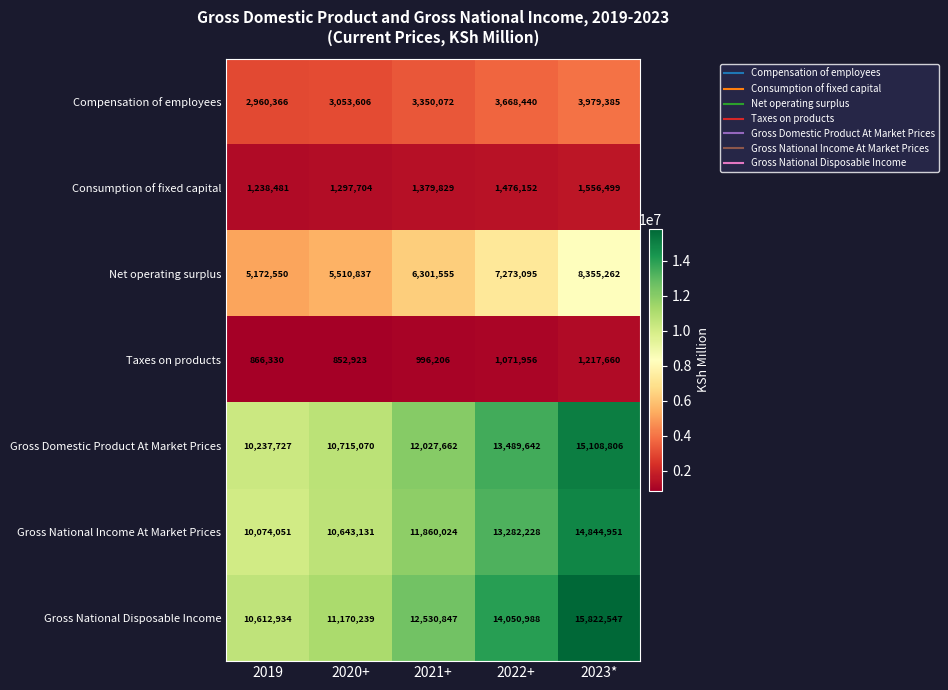

Where is Gross Domestic Product At Market Prices nearest to the value 12673266?

2021+